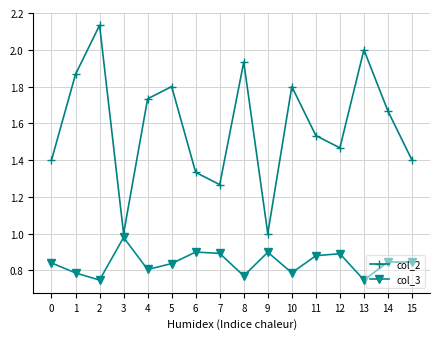

The value of col_2 at 7 is 2.1. True or false?

False